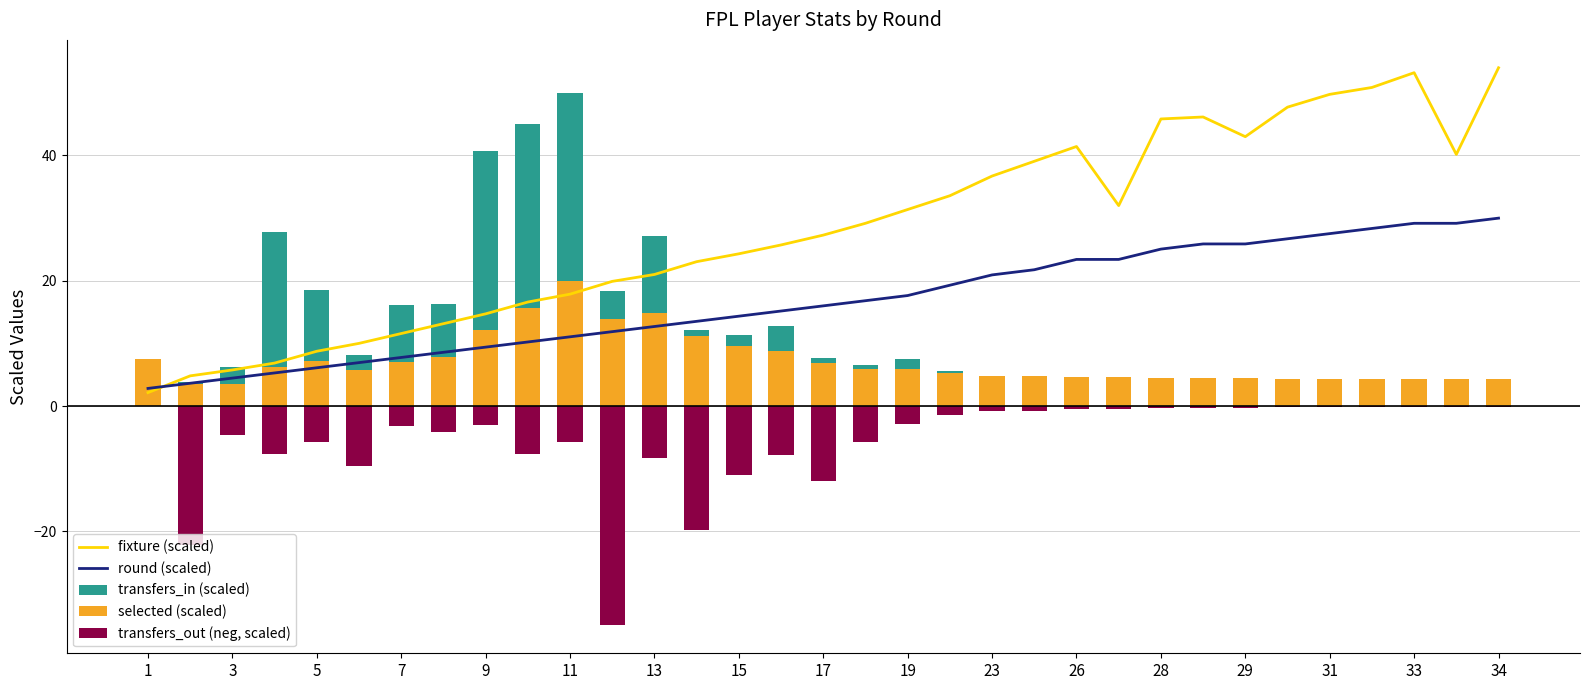

How many distinct data groups are displayed?

5